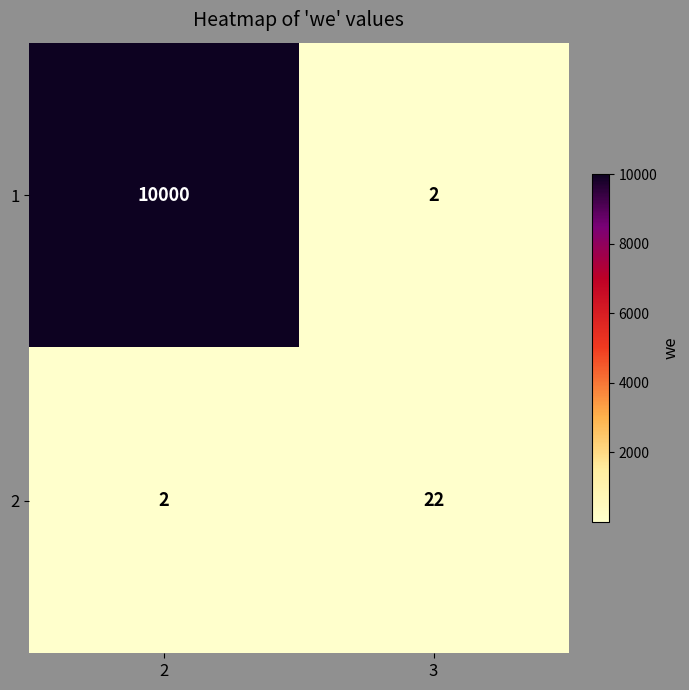

What is the spread (max minus min) of values at 2?

9998